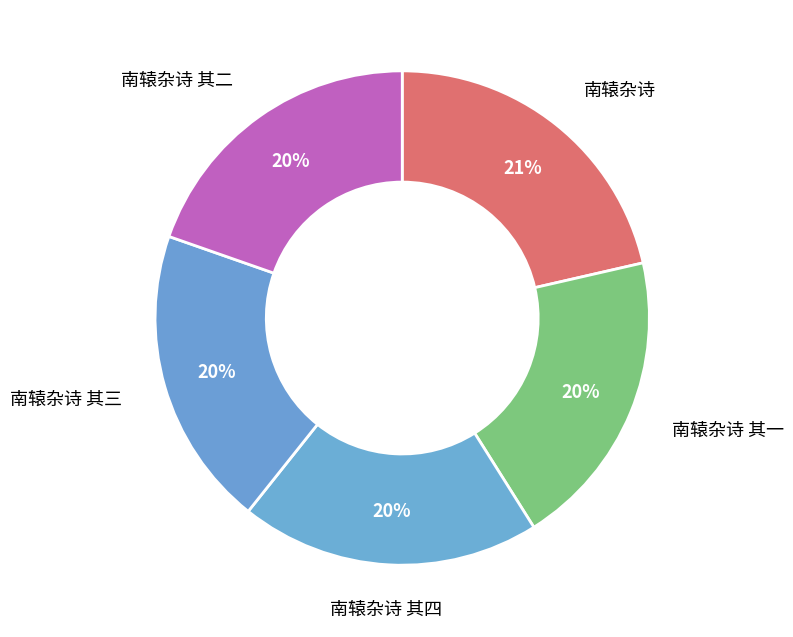

How many segments does this pie chart have?

5